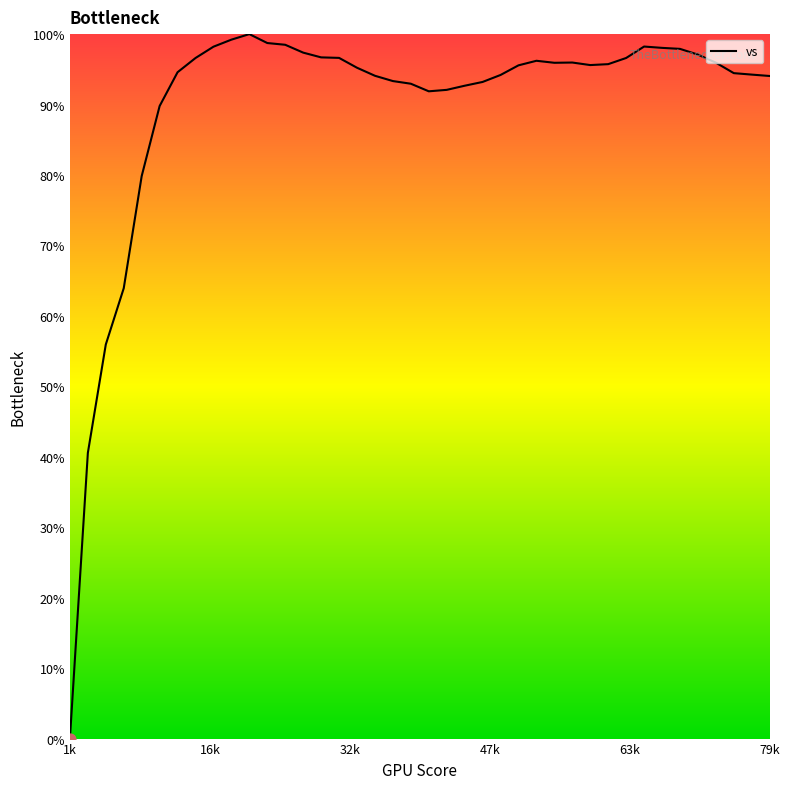

What is the greatest value displayed?

100.0